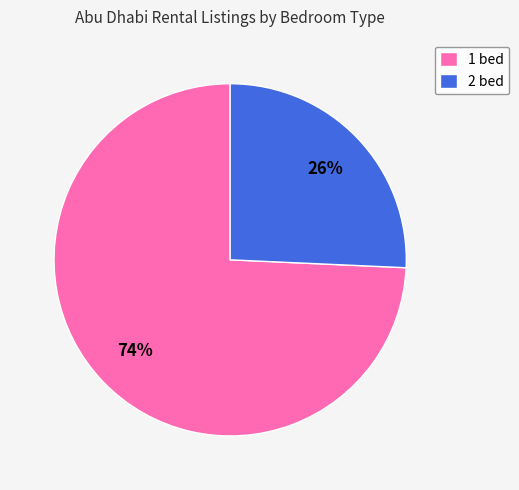

Between 1 bed and 2 bed, which is larger?

1 bed